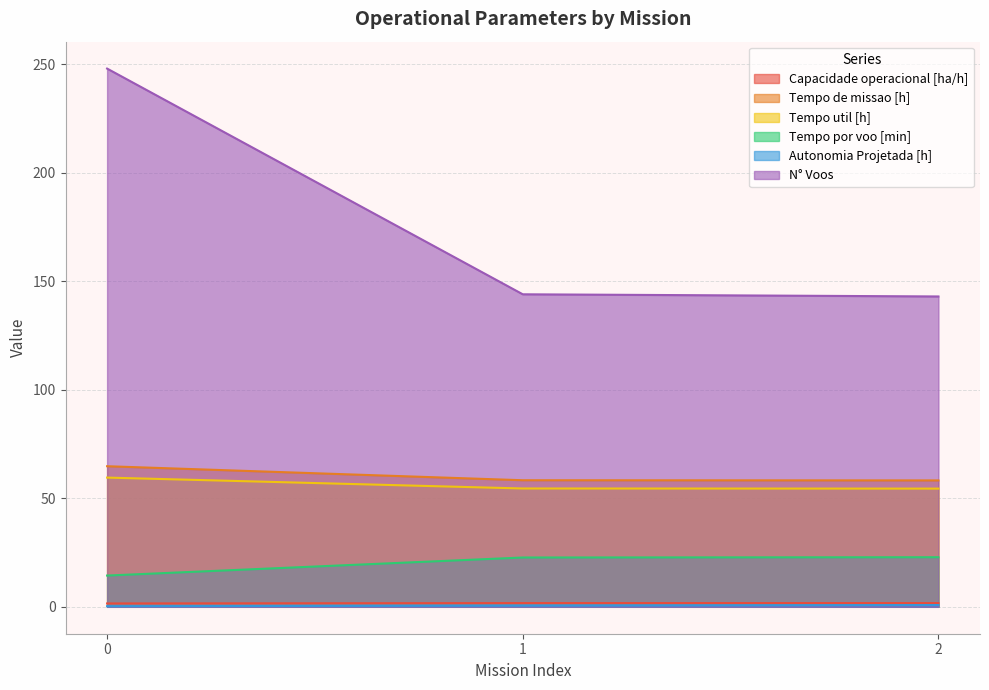

How many values in the N° Voos series are below 144?

1